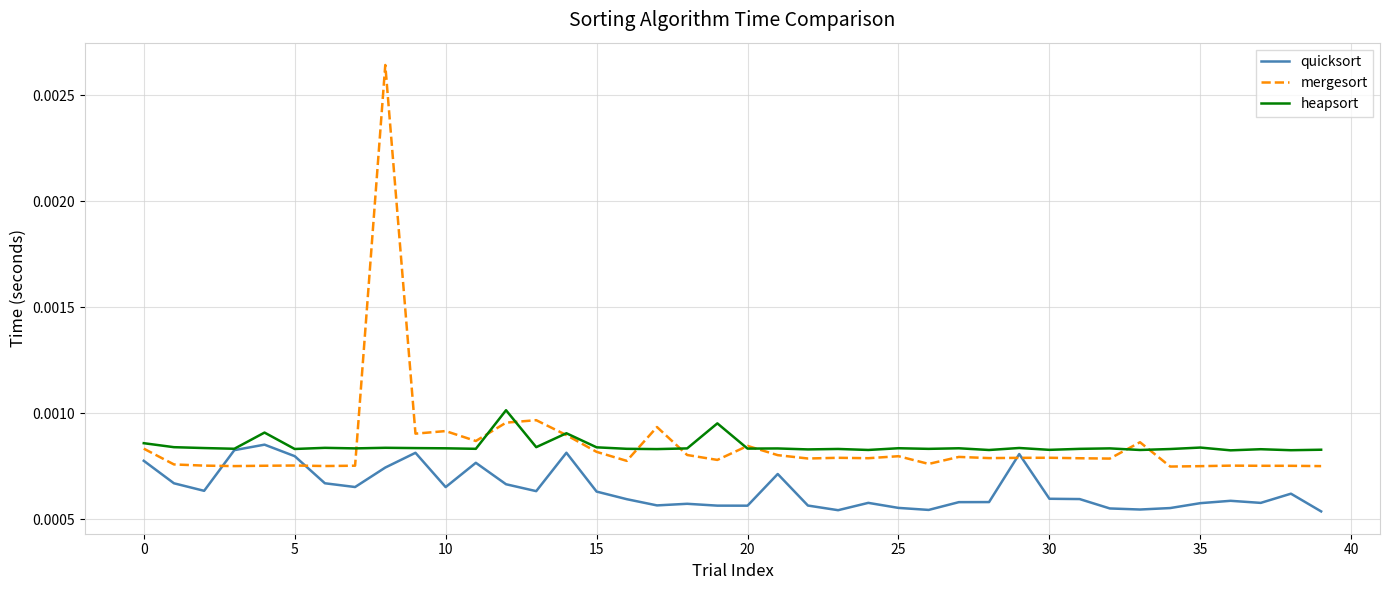

List the series in order of their peak value, lowest first.

quicksort, heapsort, mergesort